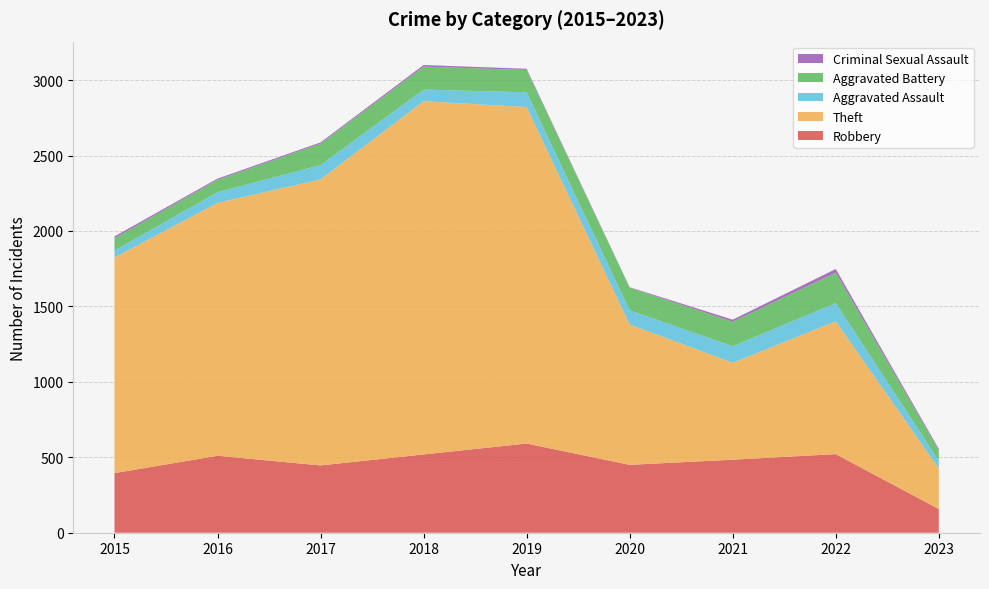

Reading left to right, list all the values displayed in this chart.

Robbery: 395	510	446	519	591	450	484	521	157
Theft: 1429	1676	1896	2341	2230	930	642	880	269
Aggravated Assault: 46	71	95	77	98	94	110	121	51
Aggravated Battery: 82	82	142	152	148	150	162	202	68
Criminal Sexual Assault: 12	8	8	11	8	3	14	24	10